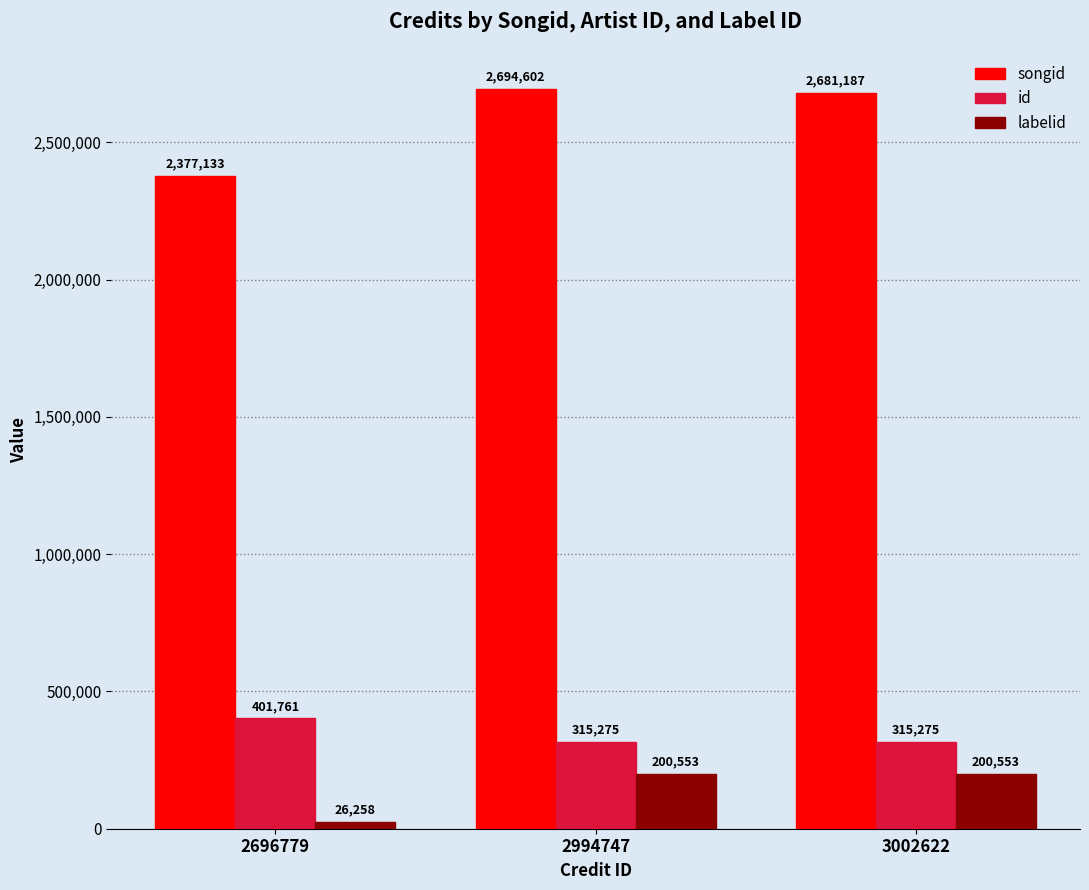

What is the sum of the songid values at 2994747 and 2696779?

5071735